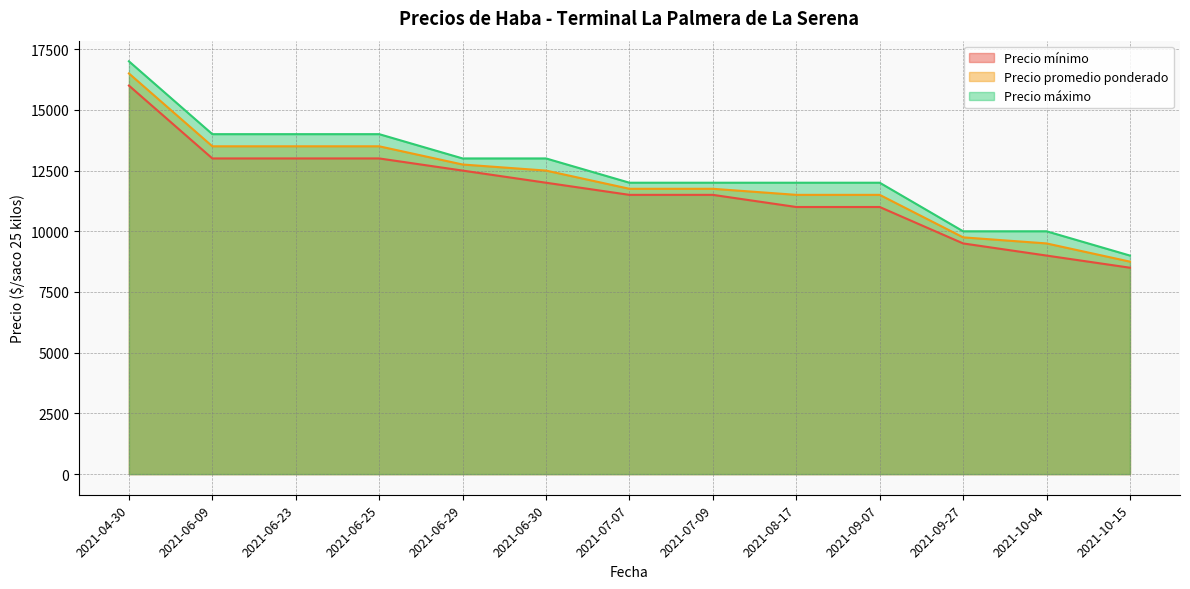

True or false: Precio promedio ponderado and Precio mínimo intersect in this chart.

False